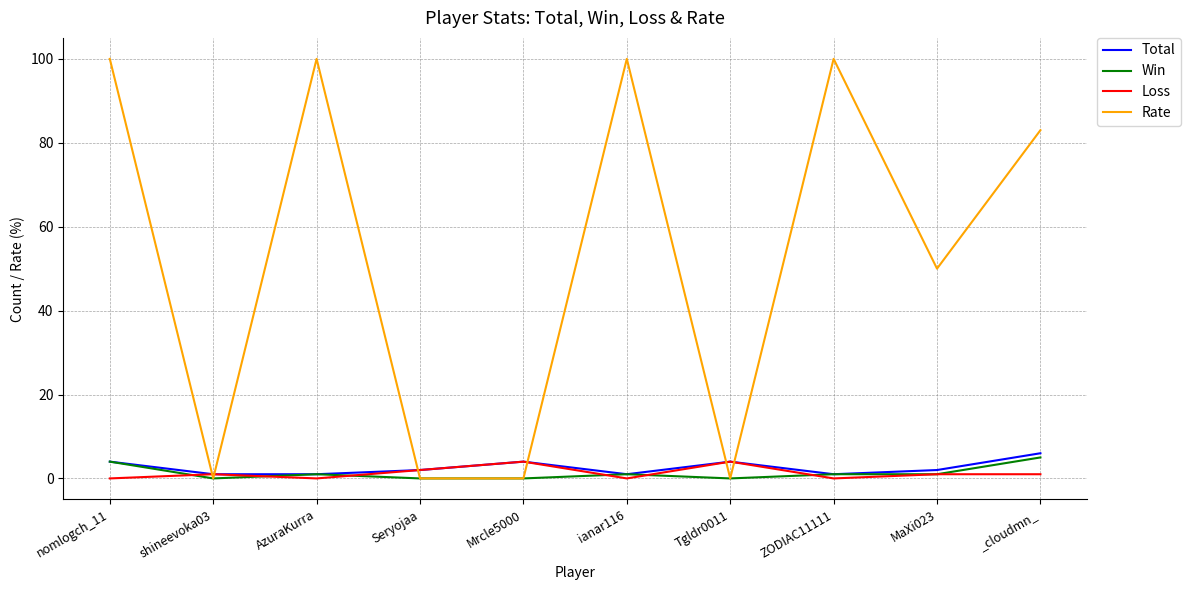

Which series has the widest spread of values?

Rate